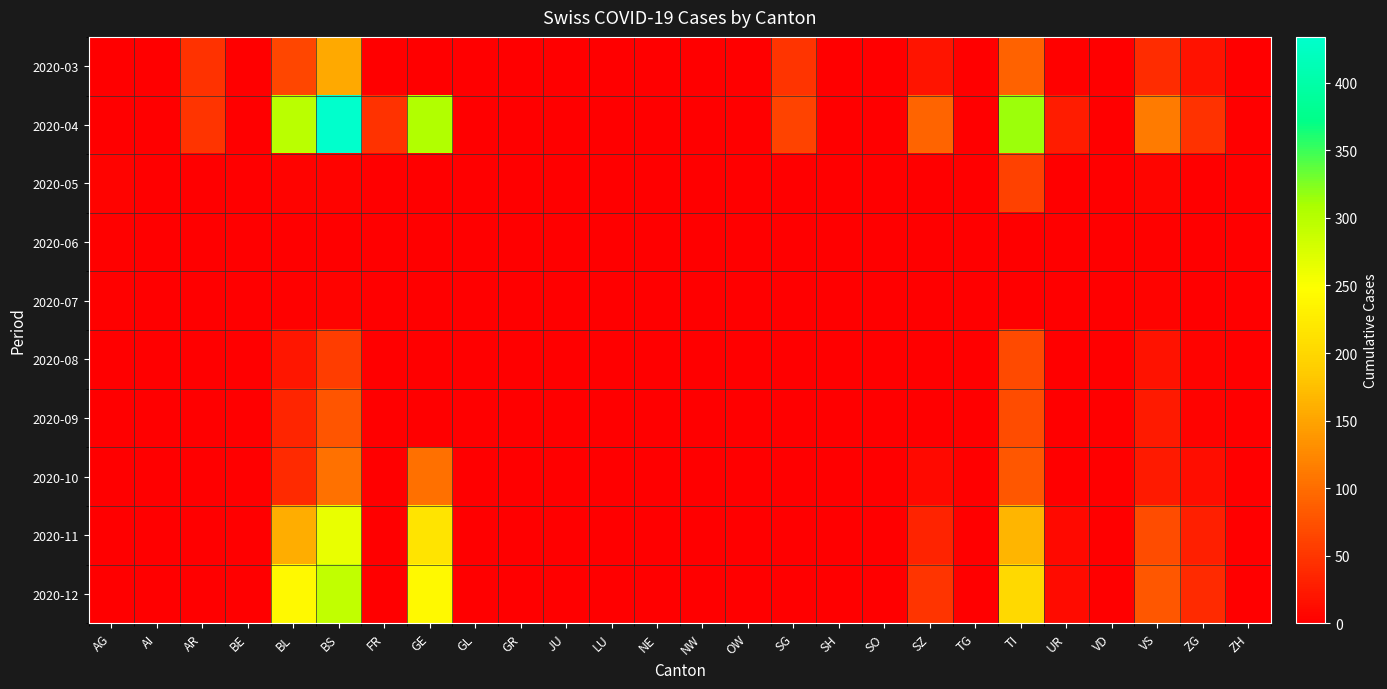

List the series in order of their peak value, highest first.

2020-04, 2020-12, 2020-11, 2020-03, 2020-10, 2020-09, 2020-08, 2020-05, 2020-07, 2020-06